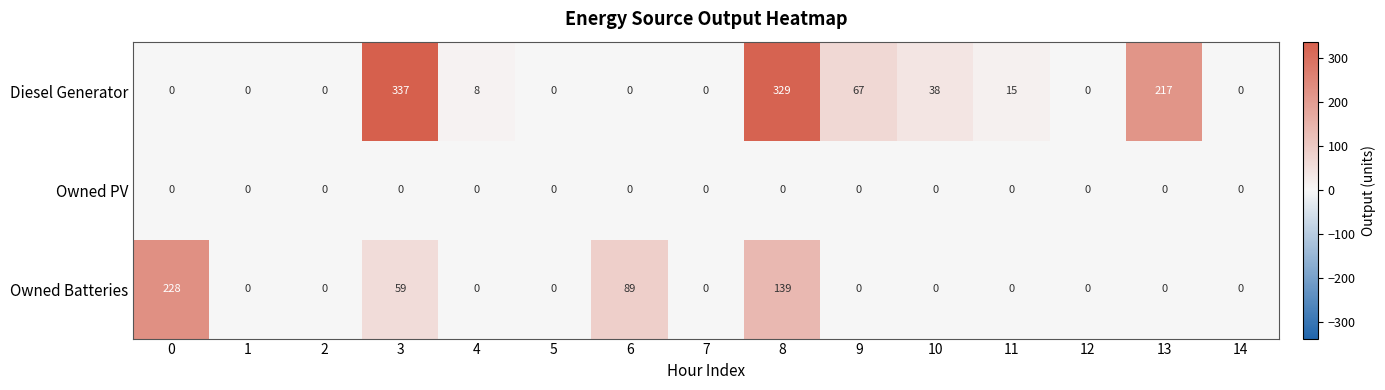

What is the total value across all series at 13?

217